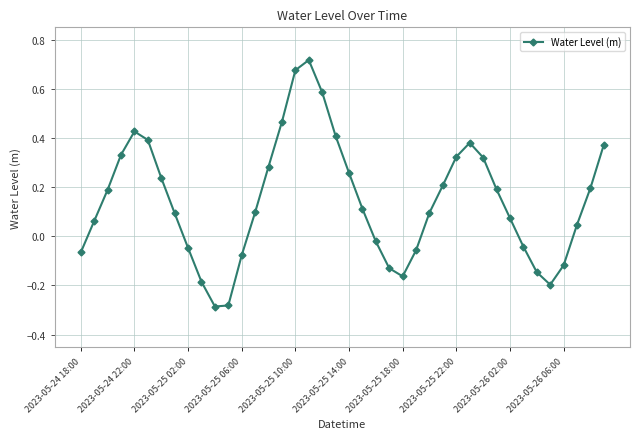

True or false: there are more than 2 points higher than both neighbors.

True